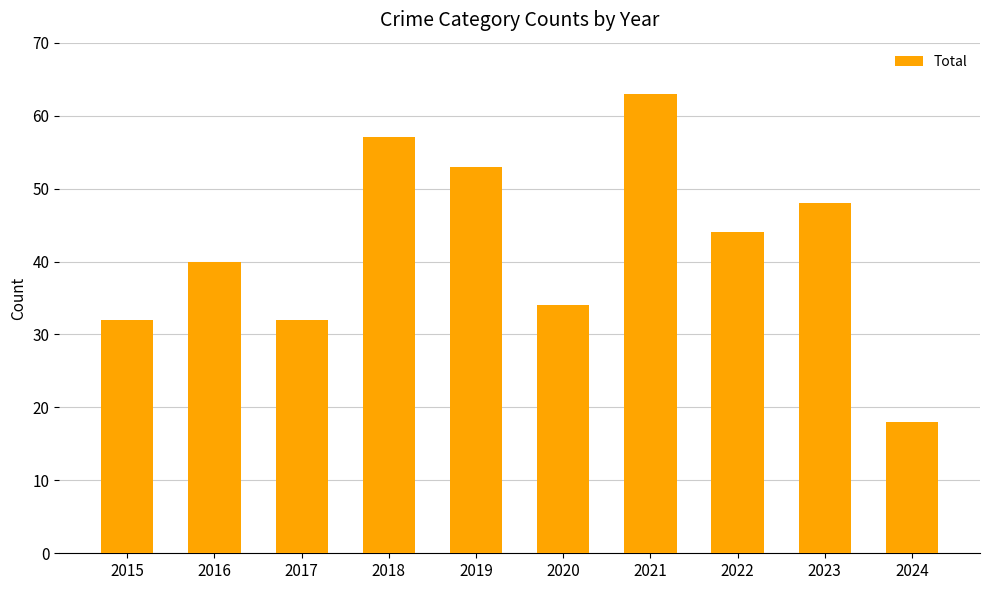

What is the greatest value displayed?

63